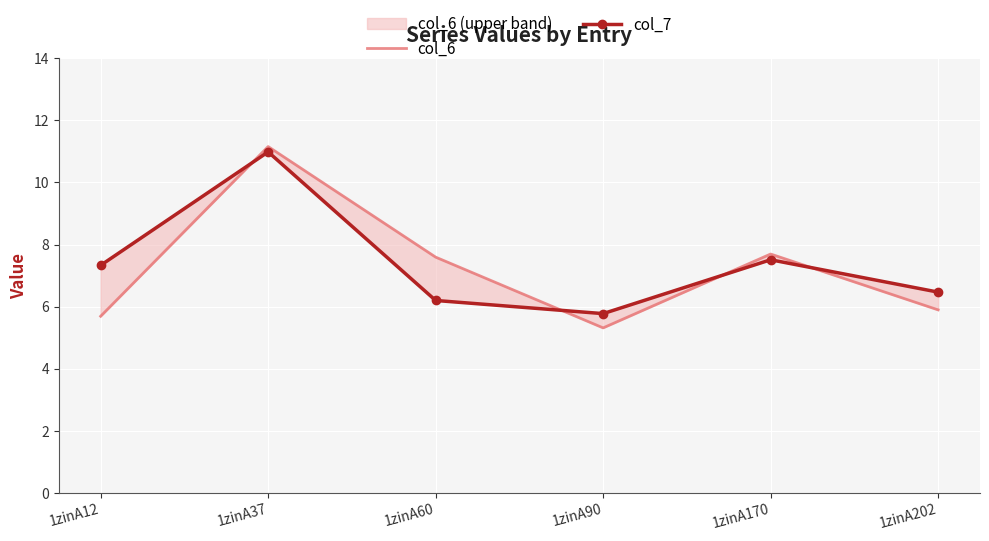

Reading left to right, extract all data points from this chart.

col_6: 1zinA12=5.7	1zinA37=11.2	1zinA60=7.6	1zinA90=5.3	1zinA170=7.7	1zinA202=5.9
col_7: 1zinA12=7.3	1zinA37=11.0	1zinA60=6.2	1zinA90=5.8	1zinA170=7.5	1zinA202=6.5